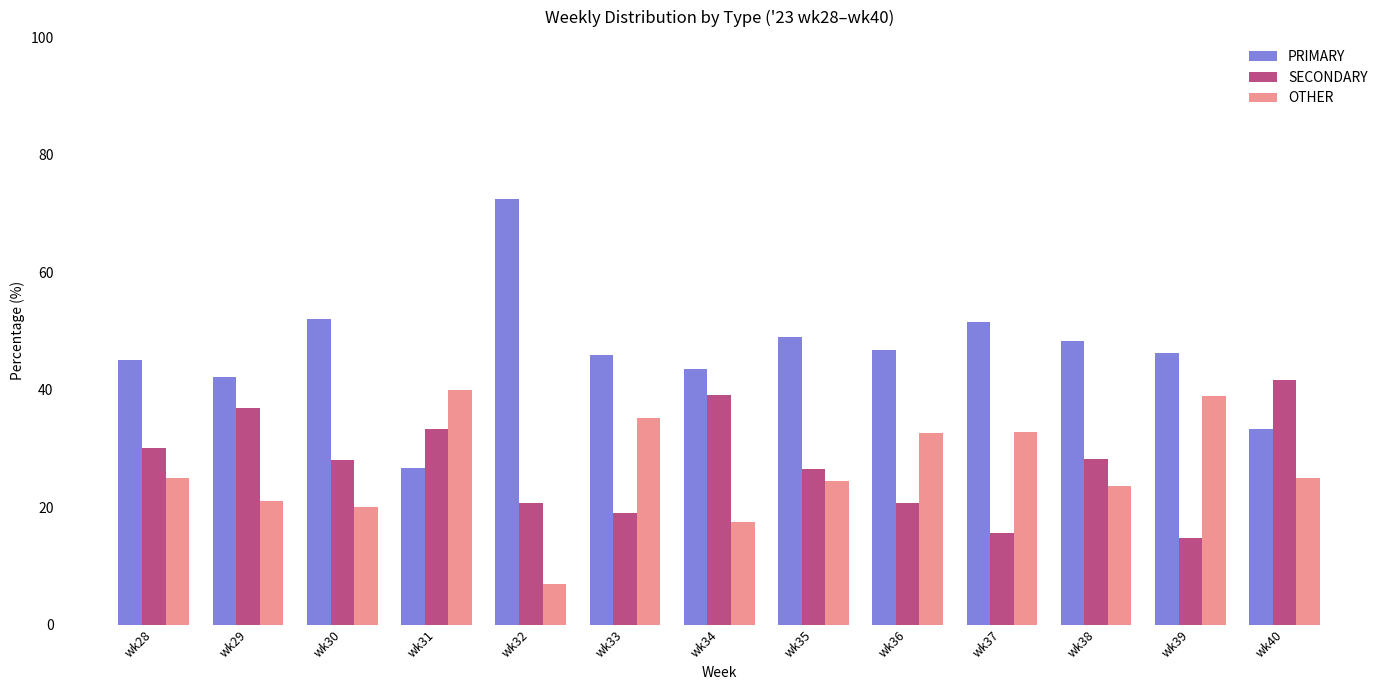

What is the value of the OTHER bar at the 8th from the left?

24.5